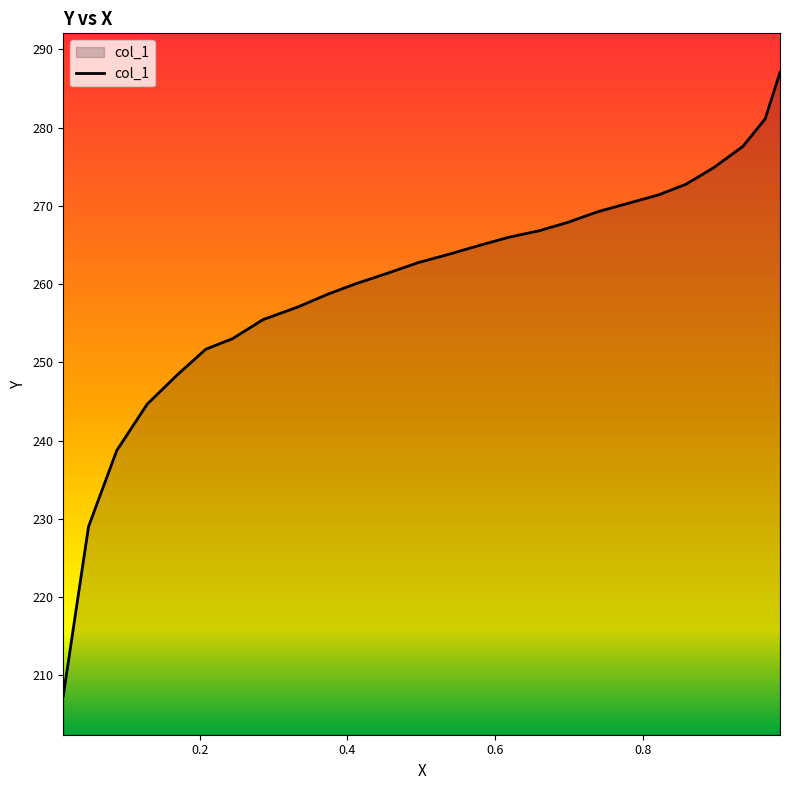

What is the minimum value shown in the chart?

207.4